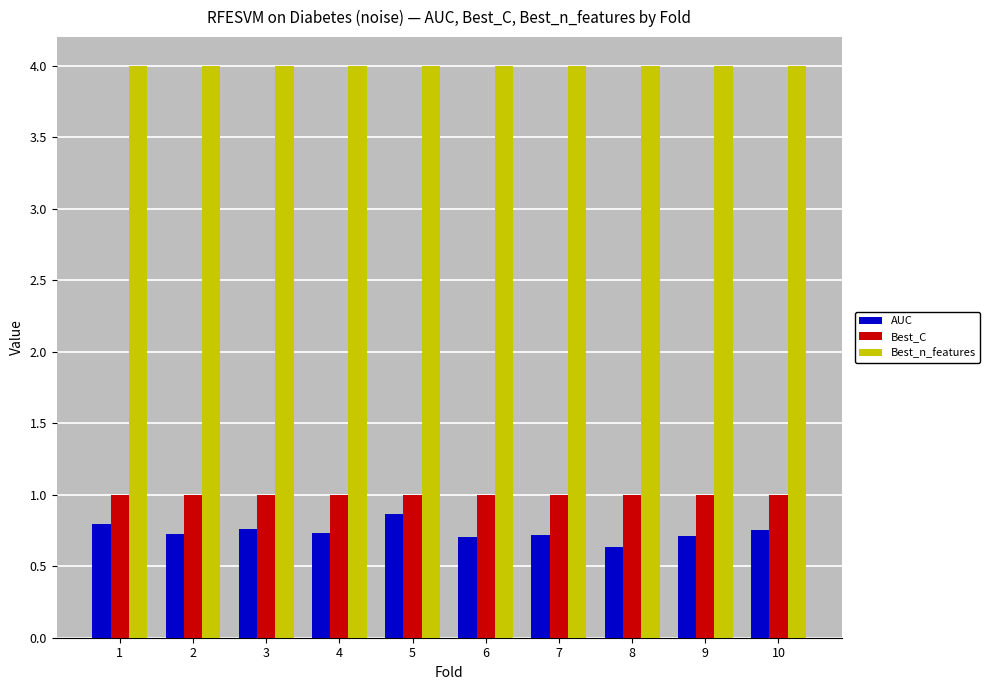

How many bars are there in total?

30